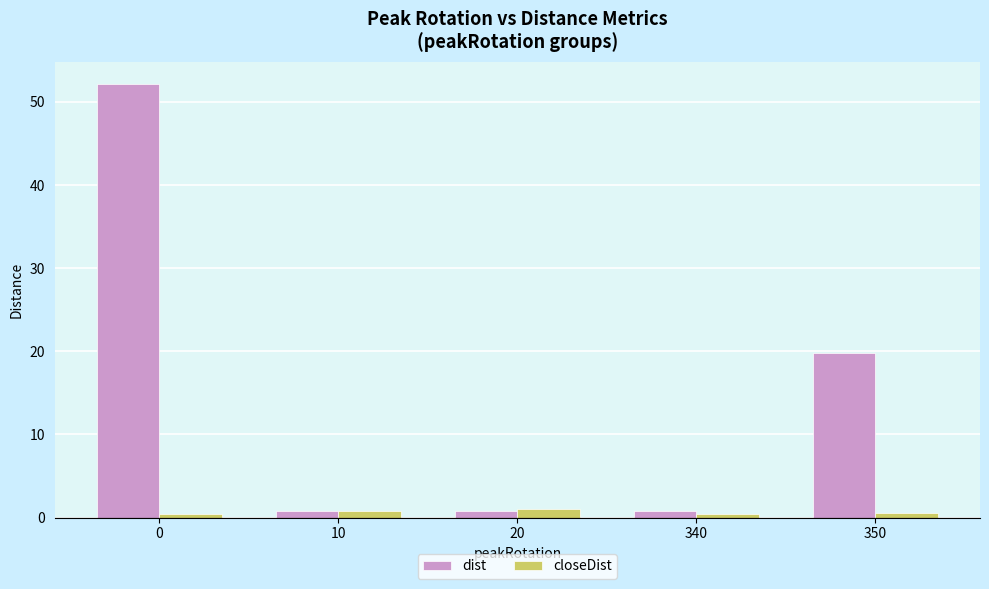

Which series has the widest spread of values?

dist